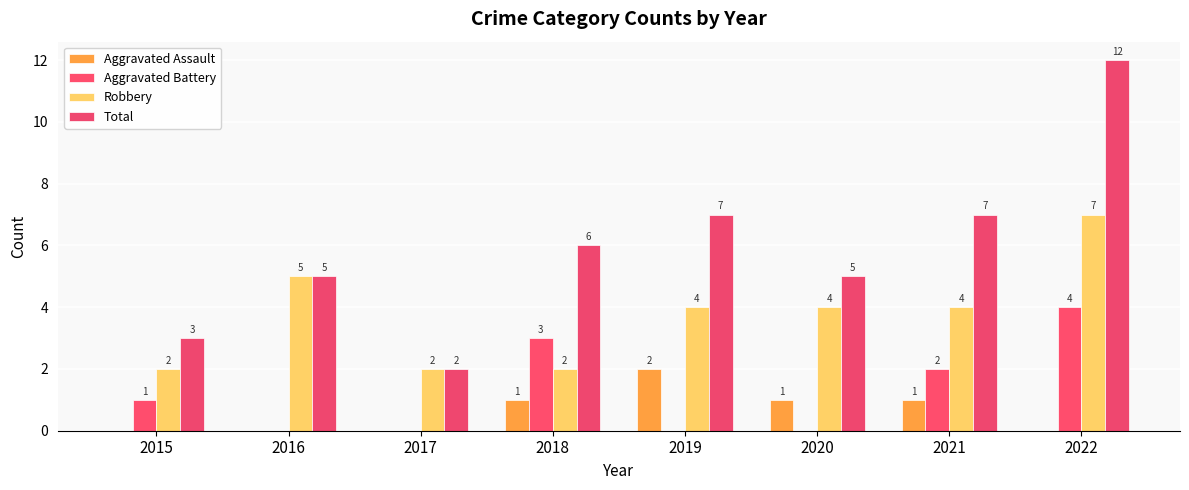

The value of Total at 2020 is 5. True or false?

True